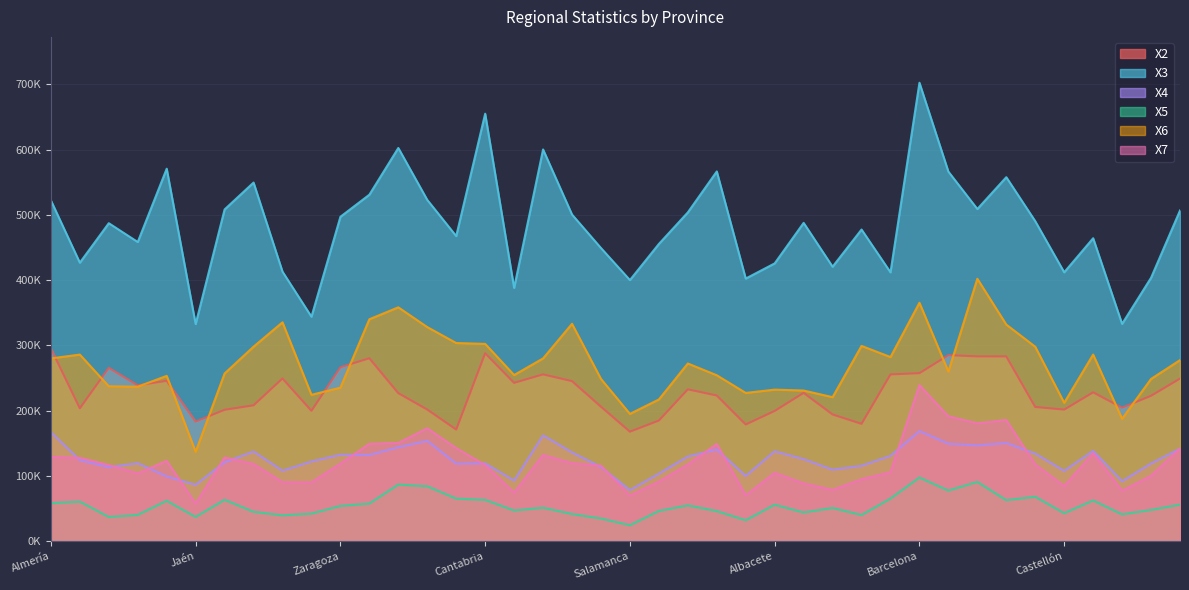

Is the value of X3 at Zaragoza greater than the value of X5 at Alicante?

Yes